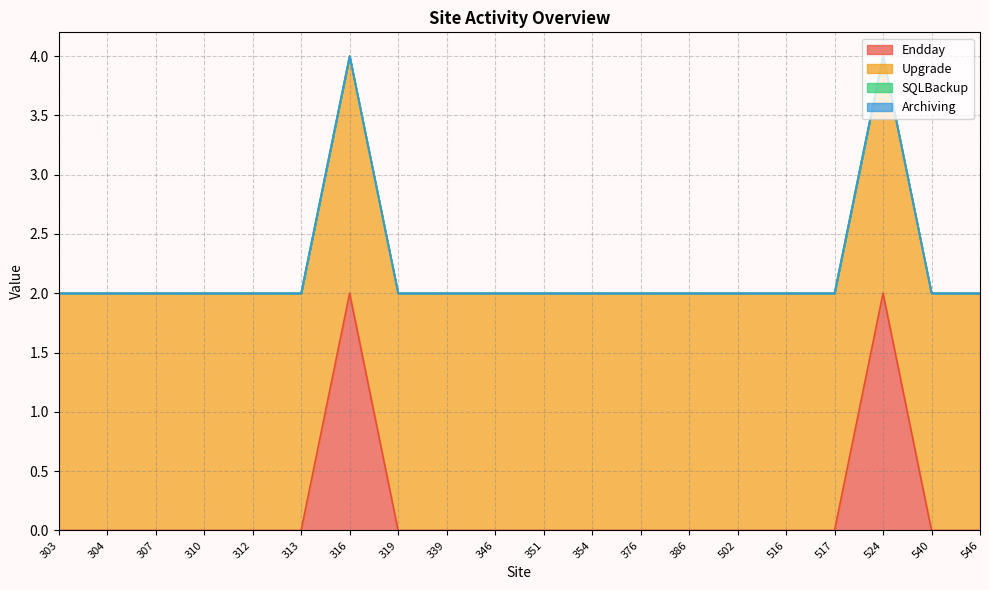

At how many categories does at least one series exceed 1?

20